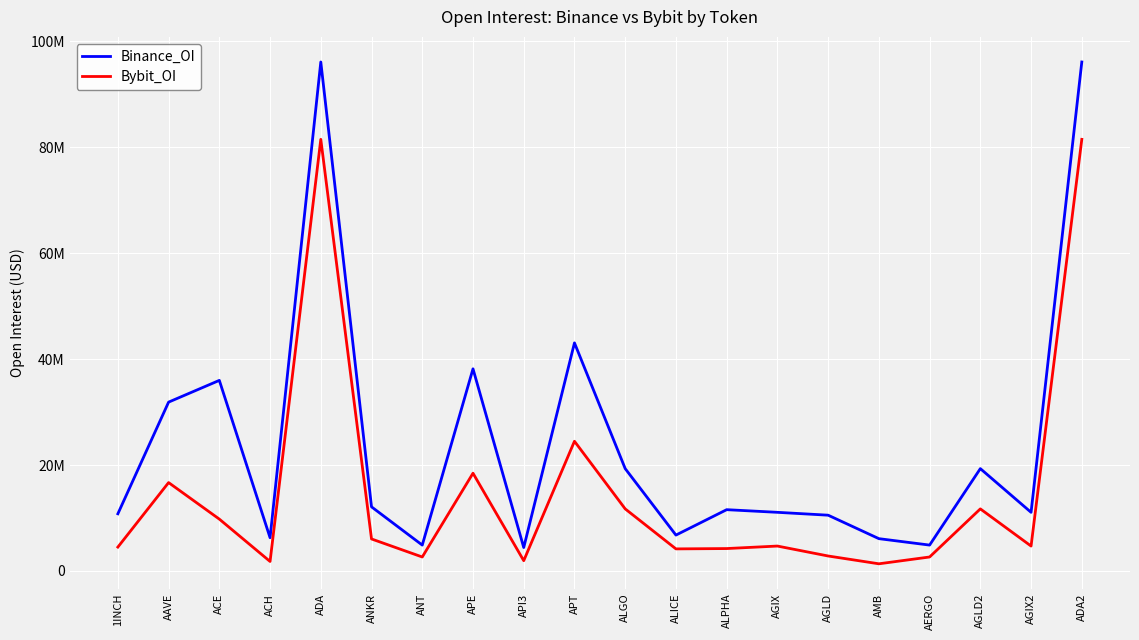

True or false: Bybit_OI has more than 2 points higher than both neighbors.

True